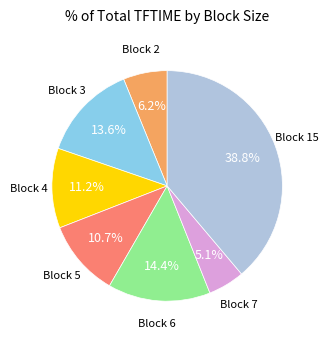

Is there any slice that represents more than half of the pie?

No